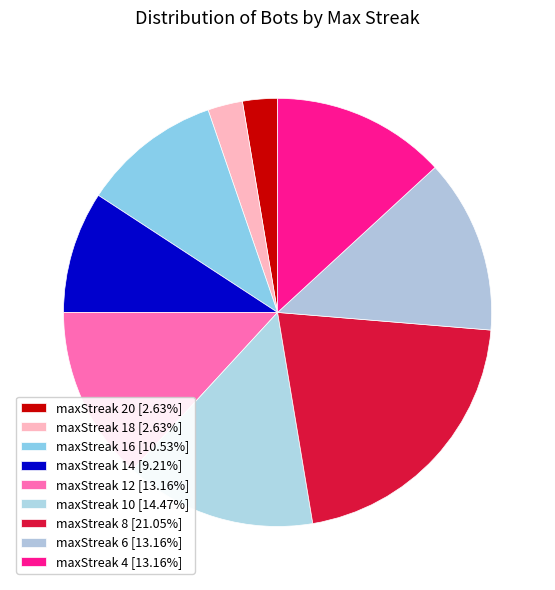

What is the total percentage of maxStreak 16 and maxStreak 6?

23.7%